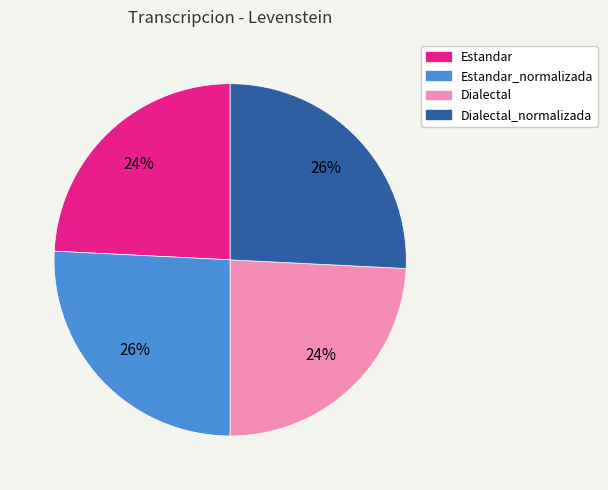

Count the number of slices in the pie.

4